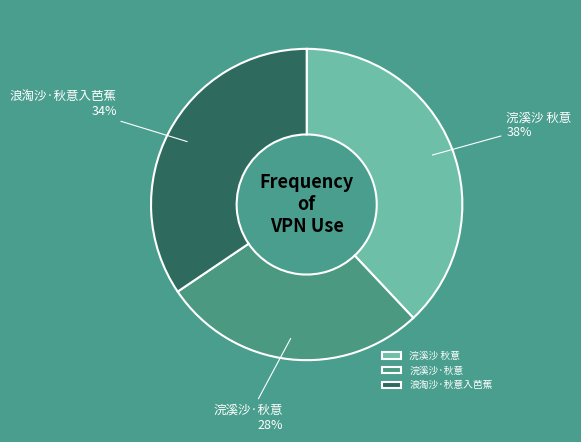

The 浪淘沙·秋意入芭蕉 slice represents 34% of the pie. True or false?

True